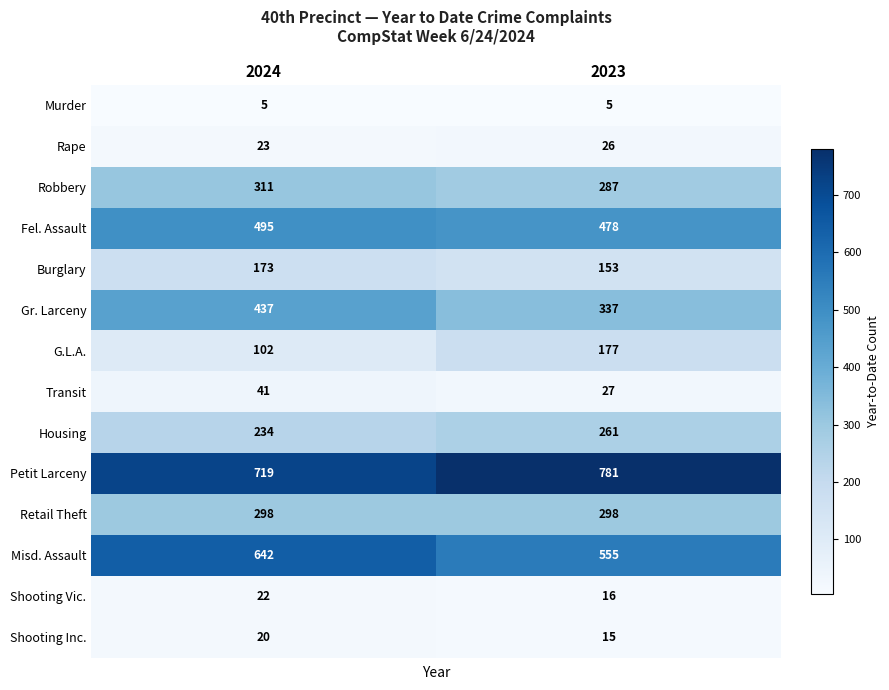

What is the difference between the highest and lowest values at 2023?

776